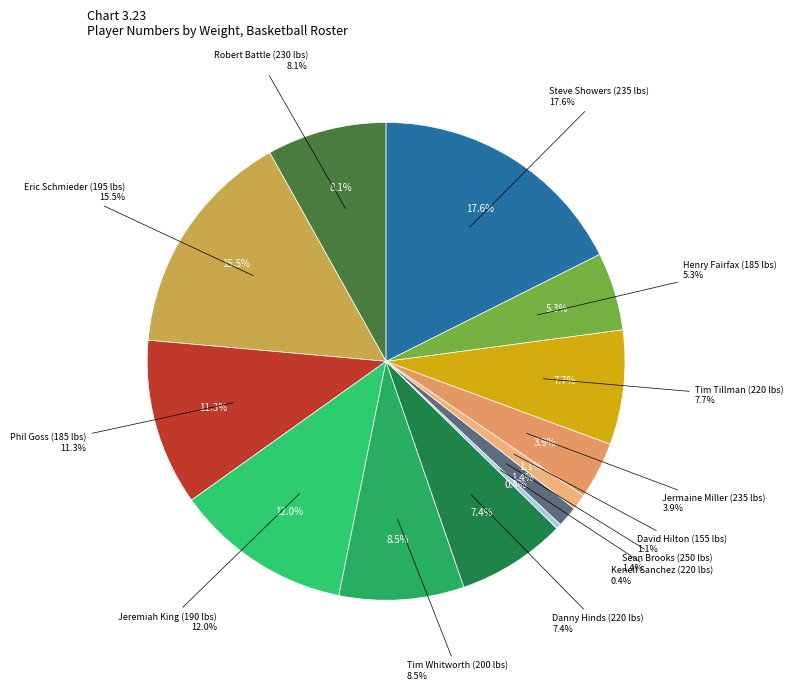

To the nearest percent, what is the difference between the 195 and 235 slice percentages?

2%